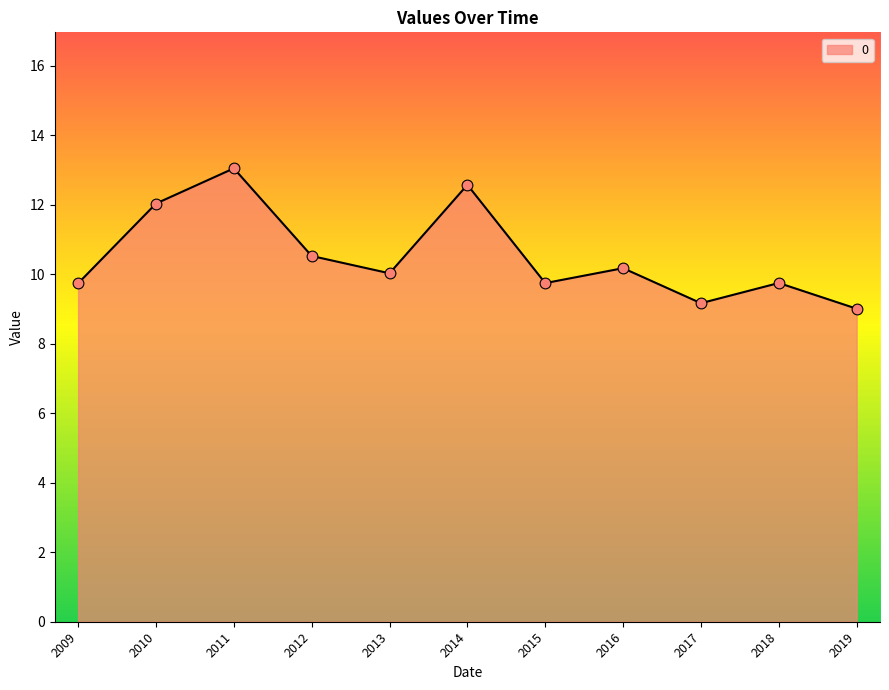

Which has a higher value, 2010 or 2015?

2010